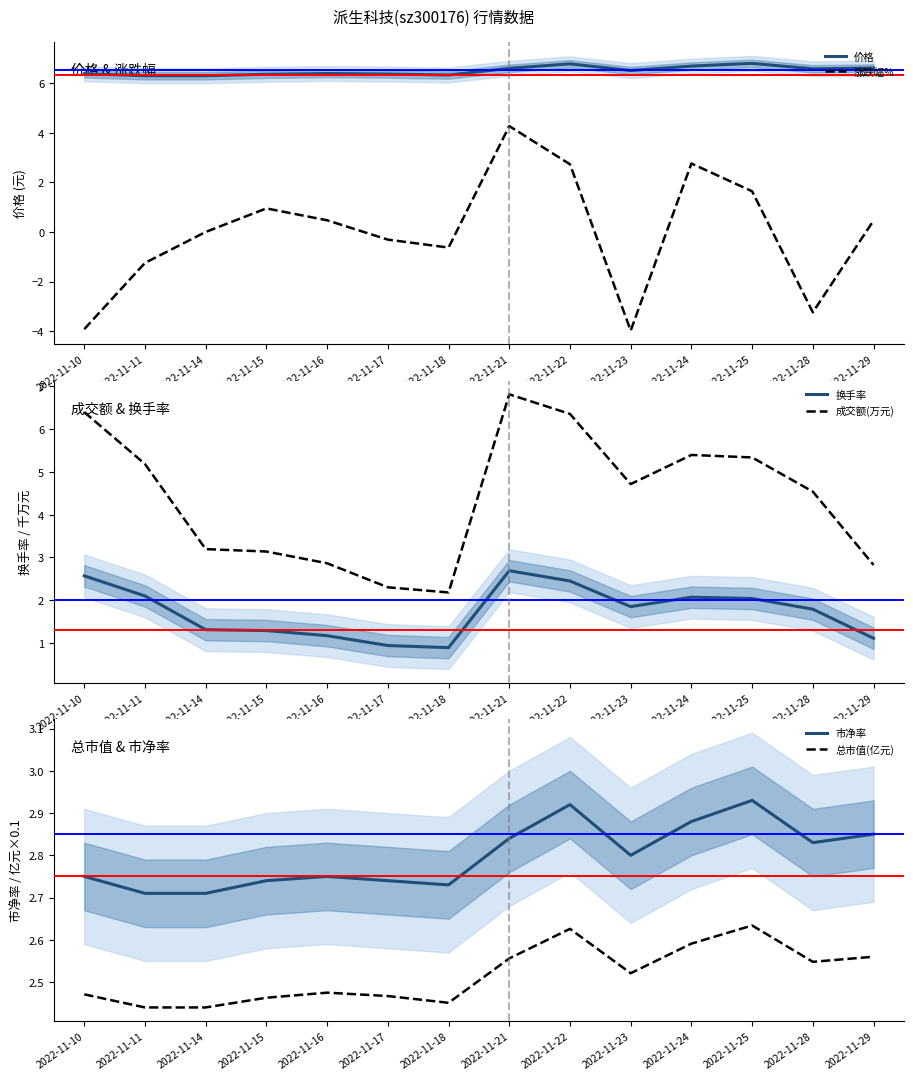

At how many categories does at least one series exceed 0?

14